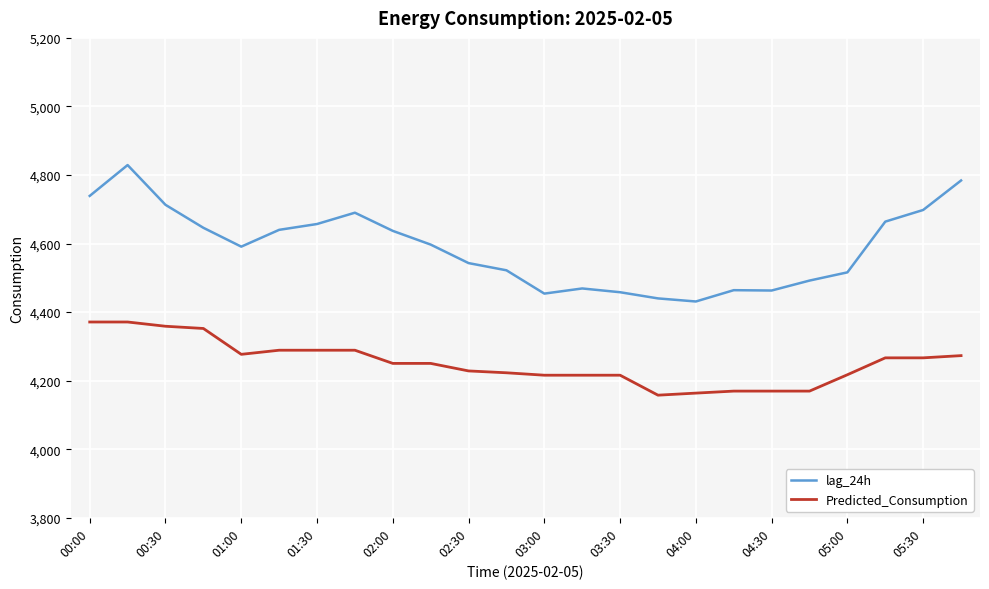

What is the minimum value shown in the chart?

4157.7